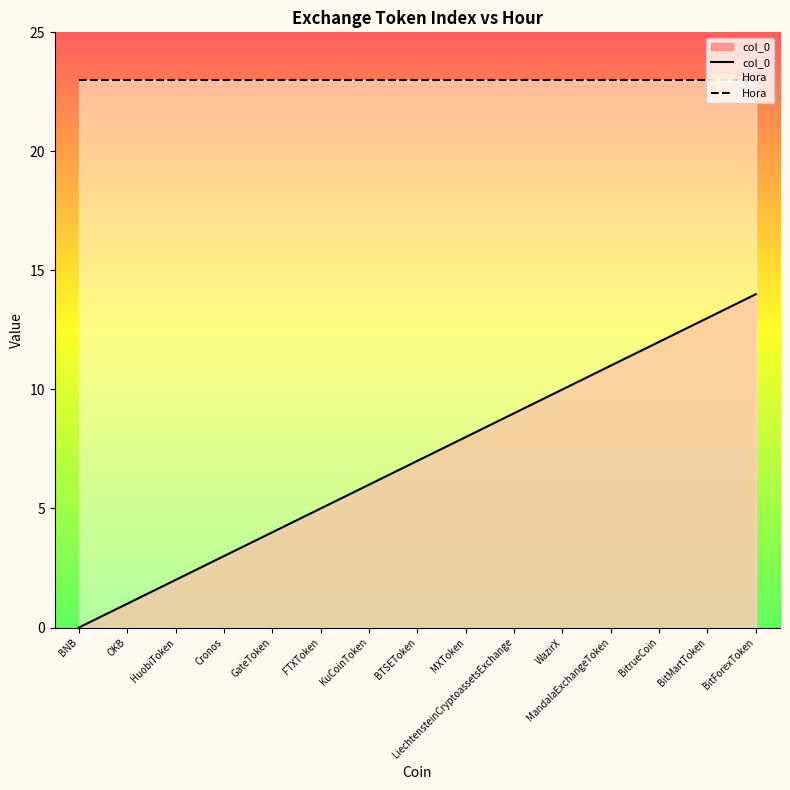

List the labels in order of value, largest first.

BitForexToken, BitMartToken, BitrueCoin, MandalaExchangeToken, WazirX, LiechtensteinCryptoassetsExchange, MXToken, BTSEToken, KuCoinToken, FTXToken, GateToken, Cronos, HuobiToken, OKB, BNB